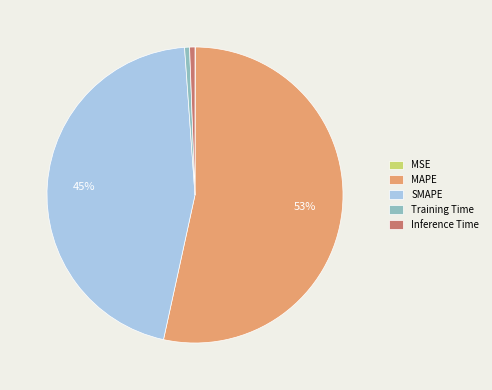

Is the sum of Inference Time and SMAPE greater than half?

No